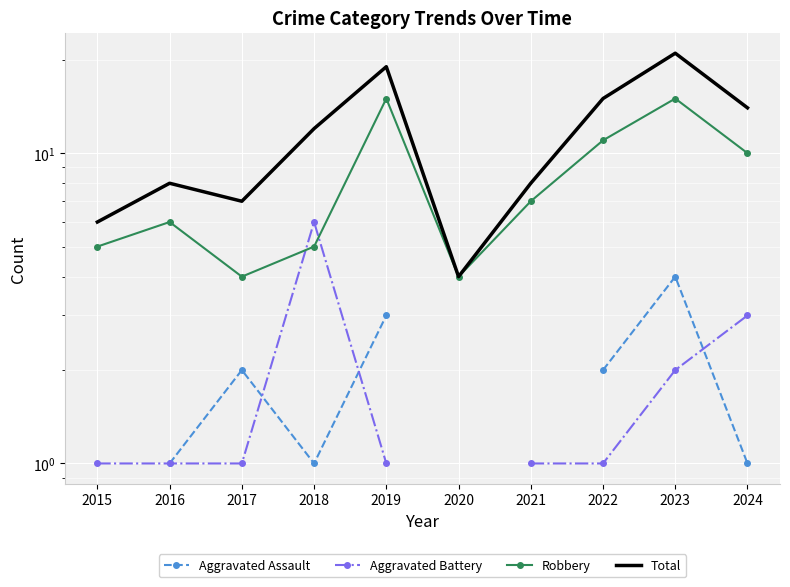

Which series has the largest total across all categories?

Total